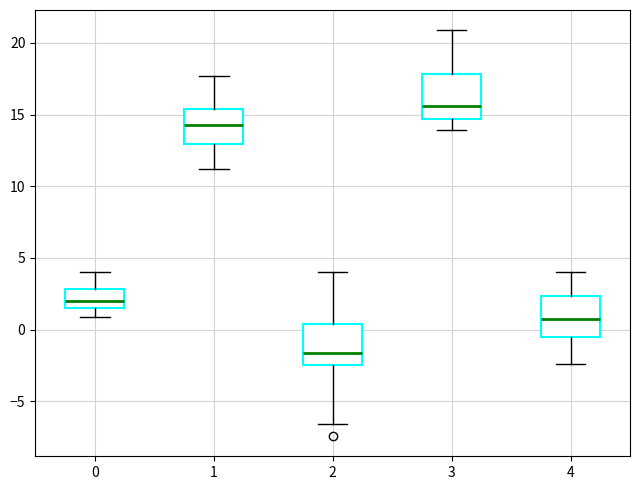

Reading left to right, read every box against the y-axis: the position of its median line, the range the box covers, and the ends of its whiskers. The values are not printed on the chart, so give them approximately, as read against the axis.

0: median 2.0, box 1.5 to 3.0, whiskers 1.0 to 4.0
1: median 14.5, box 13.0 to 15.5, whiskers 11.0 to 17.5
2: median -1.5, box -2.5 to 0.5, whiskers -6.5 to 4.0
3: median 15.5, box 14.5 to 18.0, whiskers 14.0 to 21.0
4: median 0.5, box -0.5 to 2.5, whiskers -2.5 to 4.0